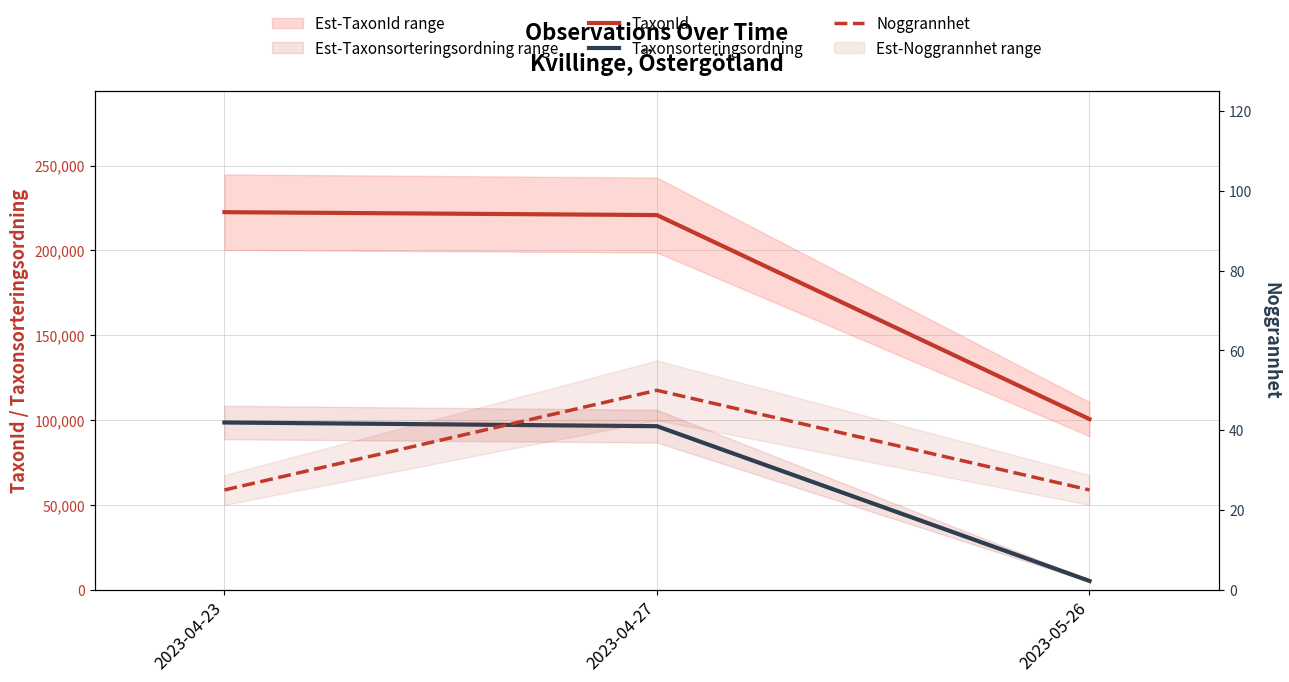

How many values in the TaxonId series are below 220787?

1